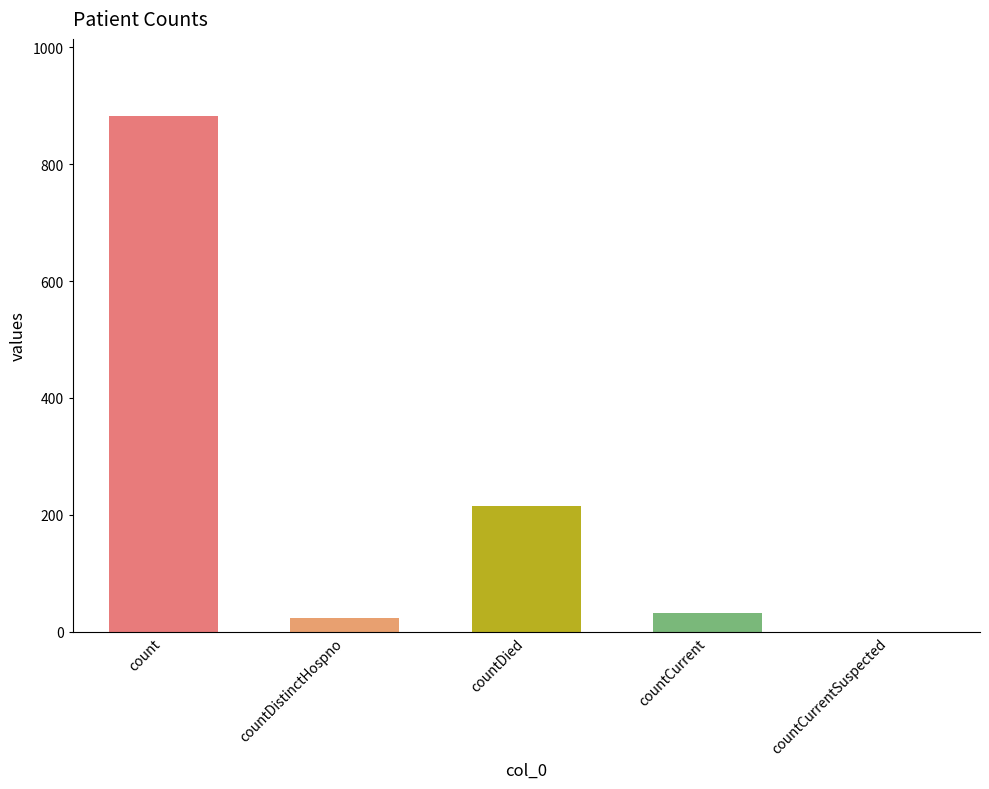

Reading left to right, list all the values displayed in this chart.

882	24	216	32	0